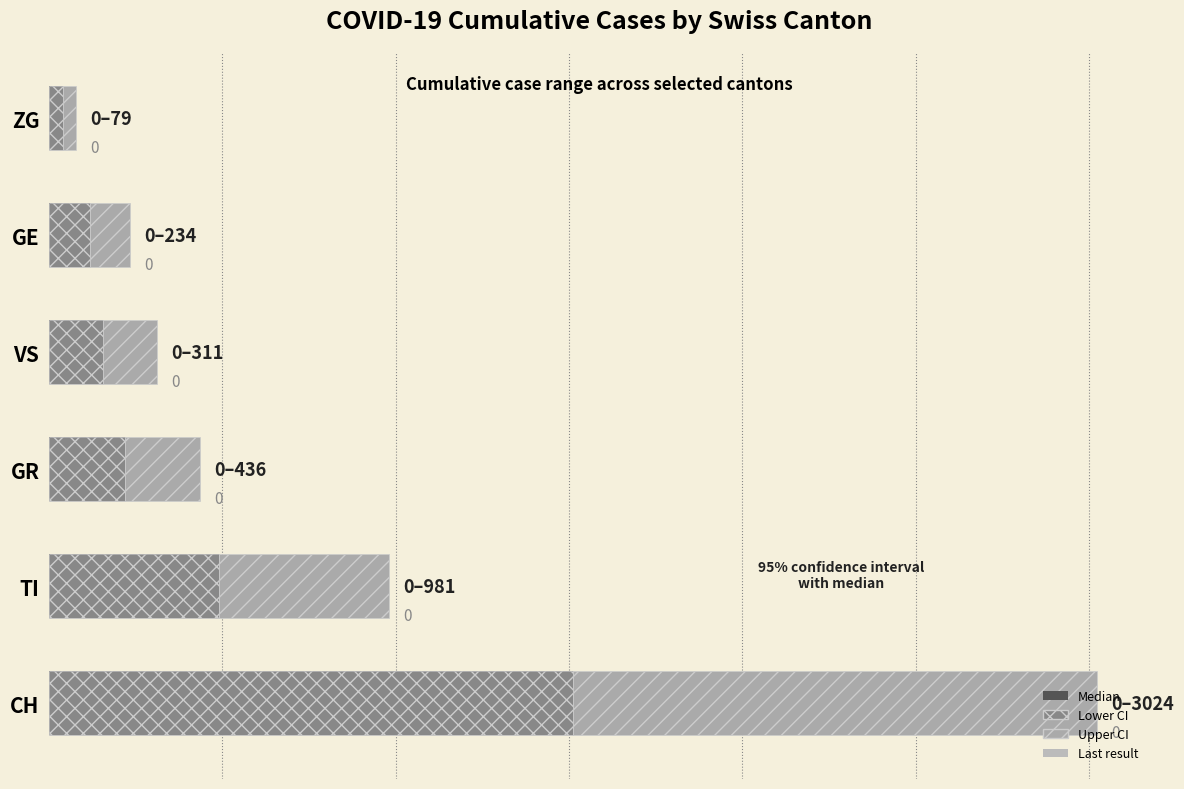

Does the chart contain stacked bars?

No